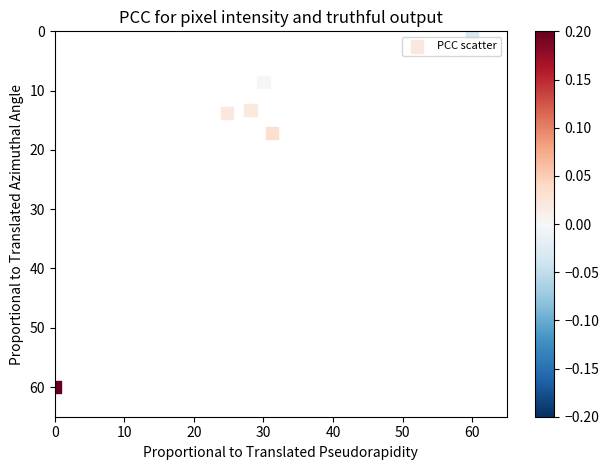

What is the range of X values (max minus min)?

60.0